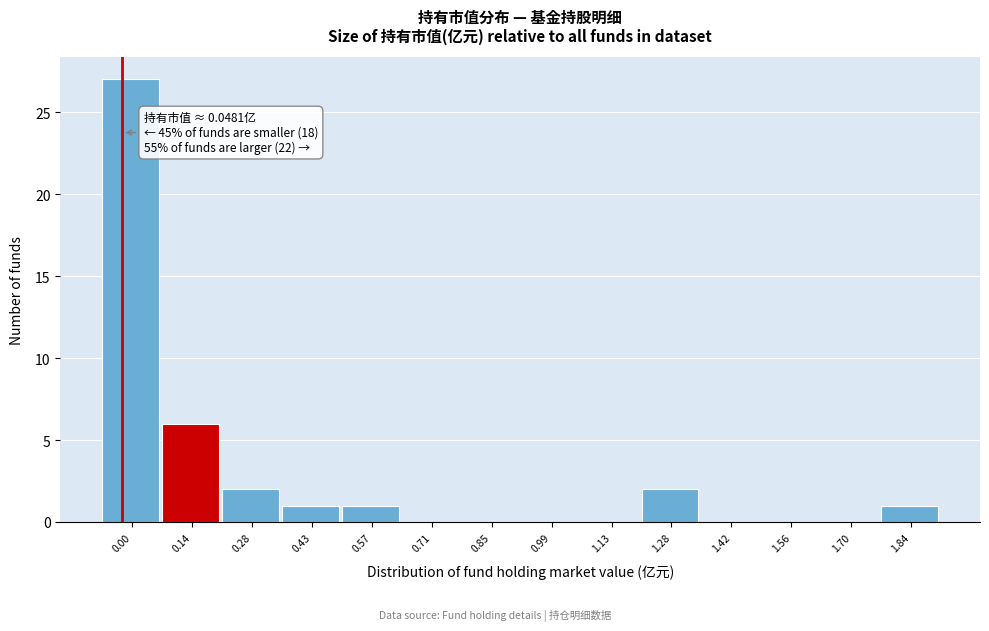

Reading left to right, what are all the values shown in this chart?

0.00=27	0.14=6	0.28=2	0.43=1	0.57=1	0.71=0	0.85=0	0.99=0	1.13=0	1.28=2	1.42=0	1.56=0	1.70=0	1.84=1